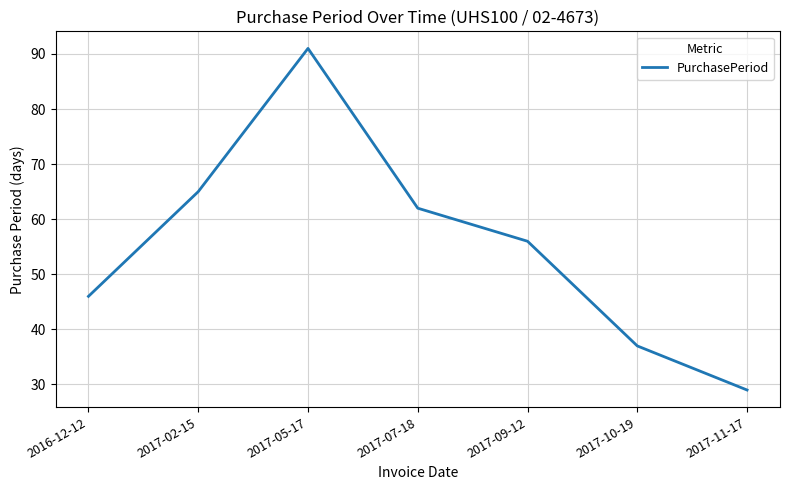

List the labels in order of value, largest first.

2017-05-17, 2017-02-15, 2017-07-18, 2017-09-12, 2016-12-12, 2017-10-19, 2017-11-17